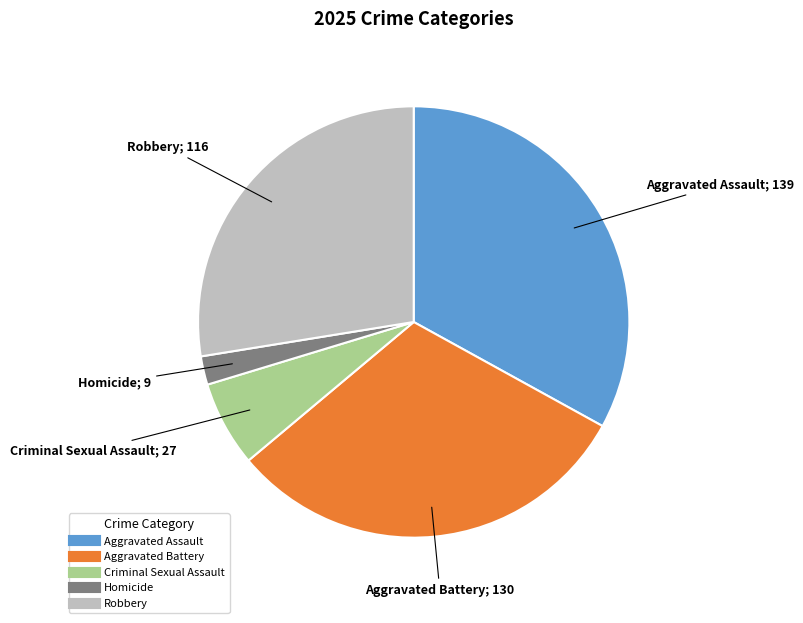

The Robbery slice represents 36% of the pie. True or false?

False